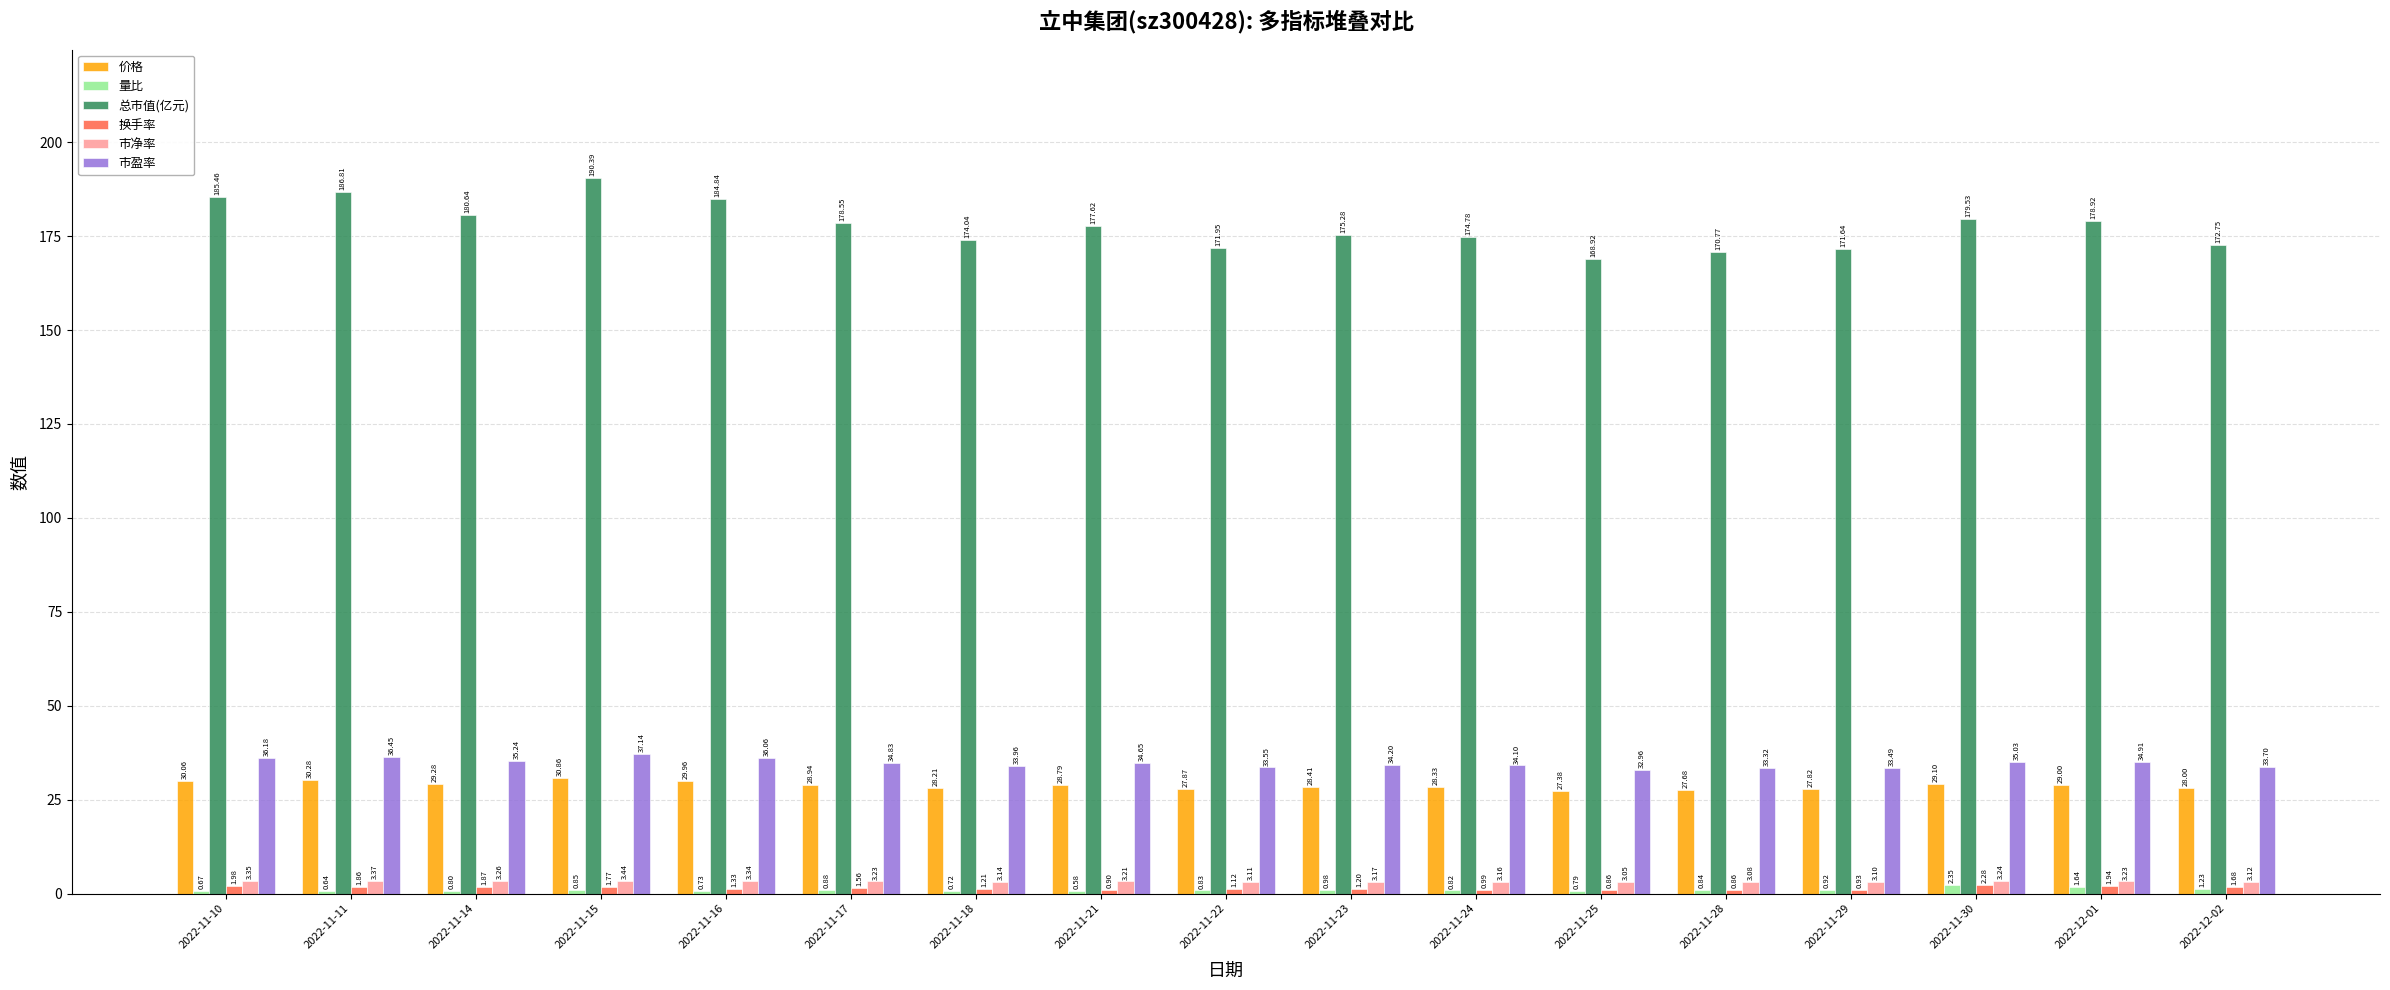

Which series has the largest total across all categories?

总市值(亿元)